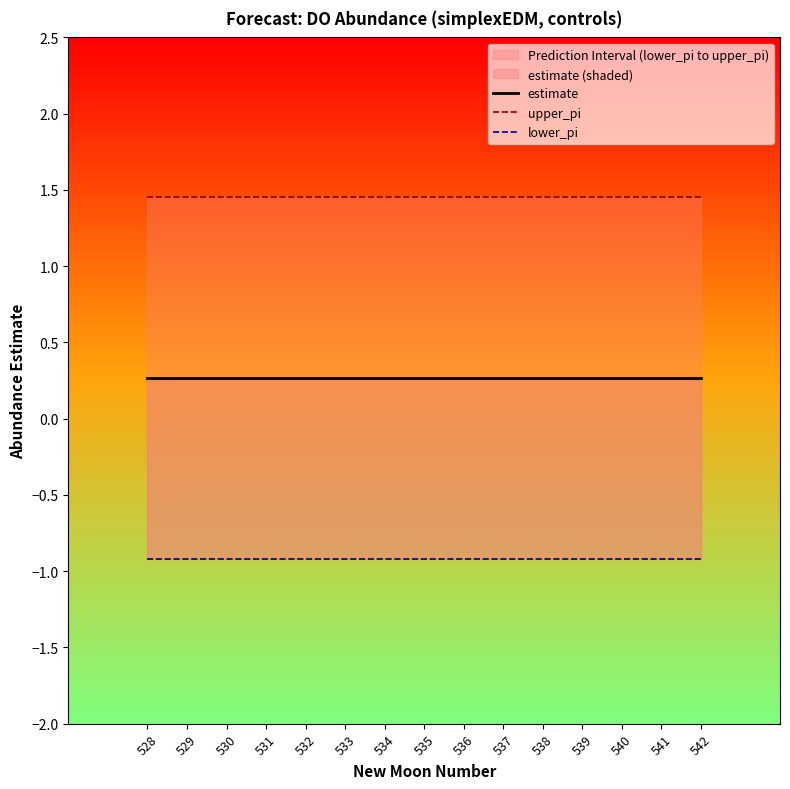

Reading left to right, list all the values displayed in this chart.

estimate: 528=0.3	529=0.3	530=0.3	531=0.3	532=0.3	533=0.3	534=0.3	535=0.3	536=0.3	537=0.3	538=0.3	539=0.3	540=0.3	541=0.3	542=0.3
upper_pi: 528=1.5	529=1.5	530=1.5	531=1.5	532=1.5	533=1.5	534=1.5	535=1.5	536=1.5	537=1.5	538=1.5	539=1.5	540=1.5	541=1.5	542=1.5
lower_pi: 528=-0.9	529=-0.9	530=-0.9	531=-0.9	532=-0.9	533=-0.9	534=-0.9	535=-0.9	536=-0.9	537=-0.9	538=-0.9	539=-0.9	540=-0.9	541=-0.9	542=-0.9